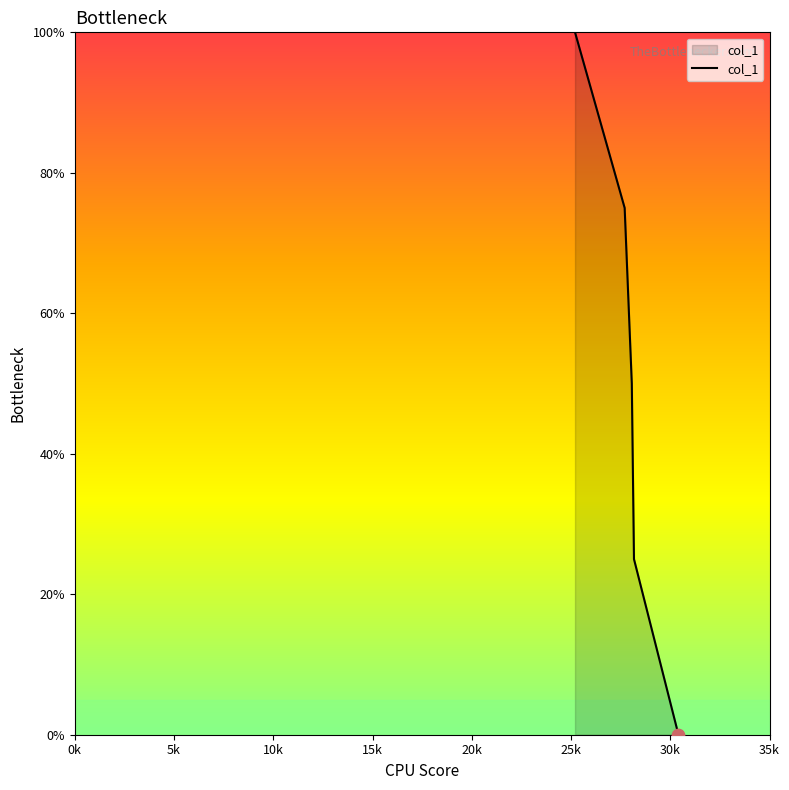

True or false: there are more than 2 points higher than both neighbors.

False